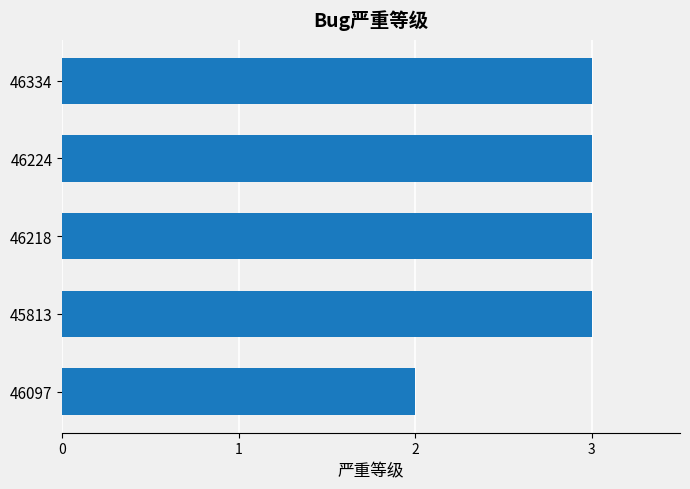

How many values are between 3 and 4?

4